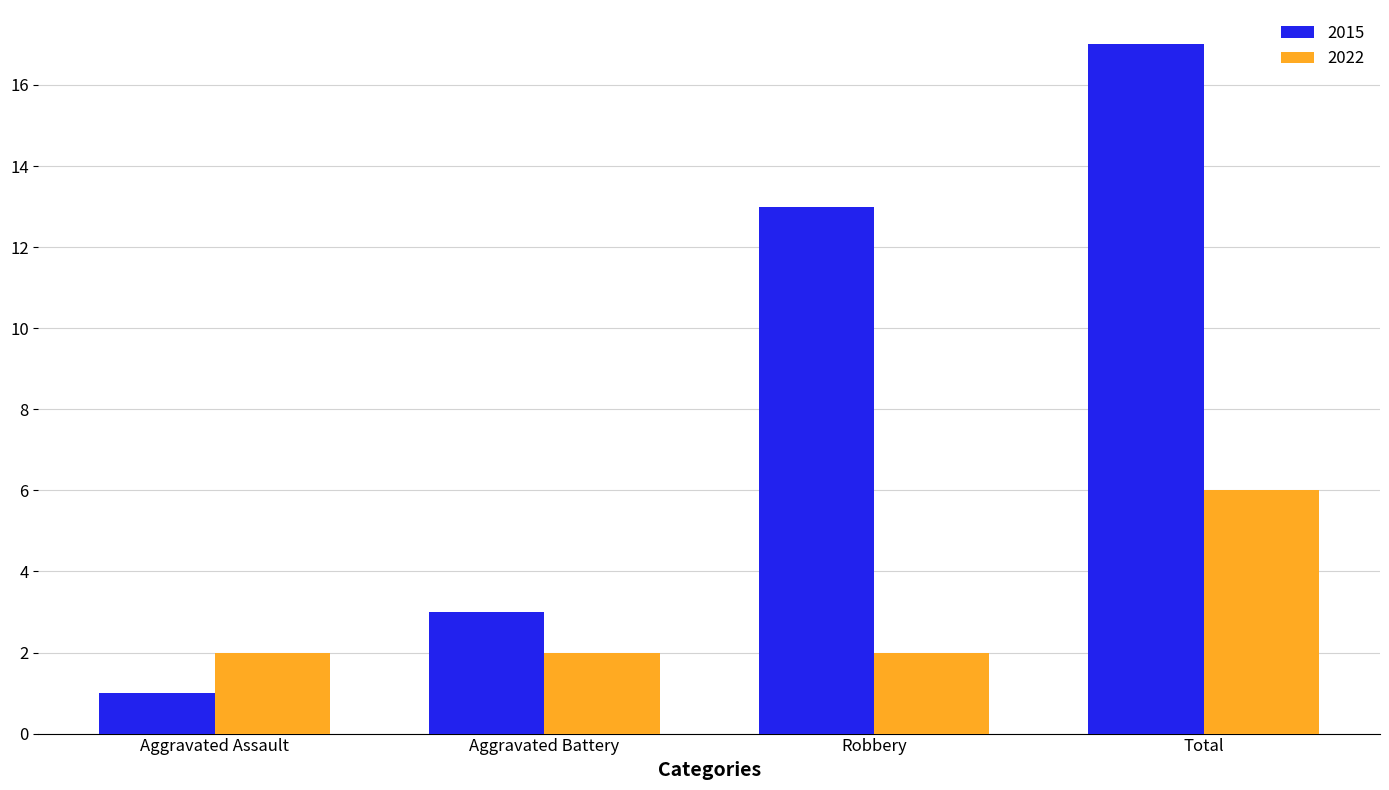

Reading left to right, what are all the values shown in this chart?

2015: 1	3	13	17
2022: 2	2	2	6